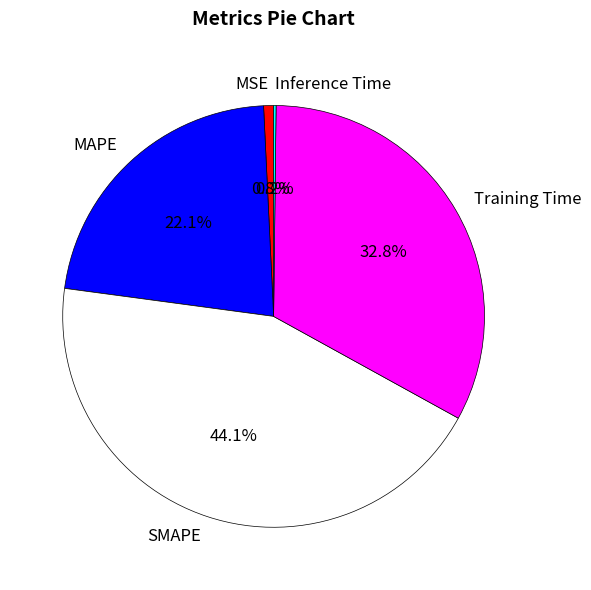

What percentage do SMAPE and MAPE together represent?

66.2%